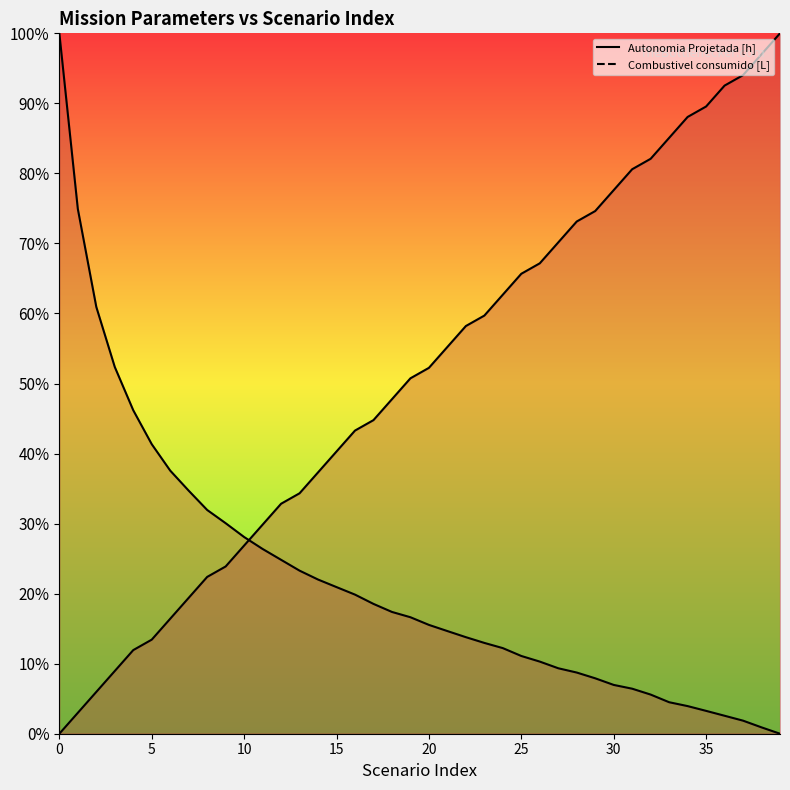

Which has a higher value, 27 or 33?

33